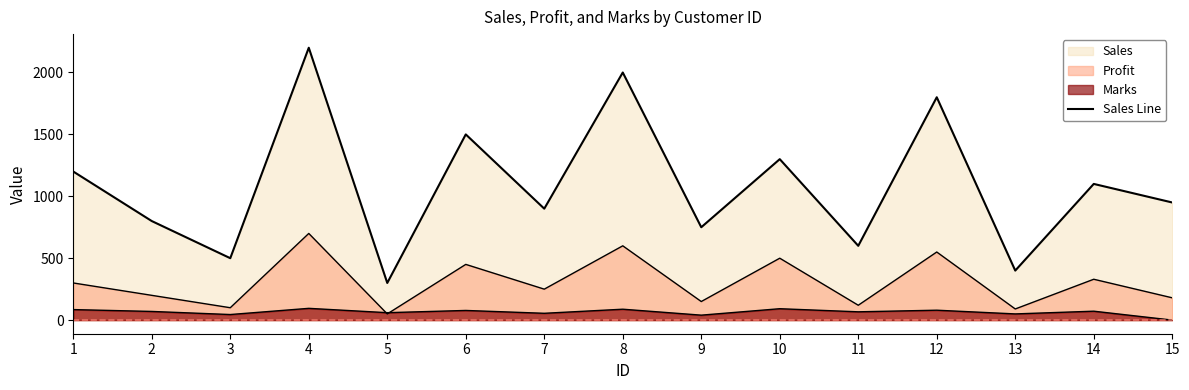

How many values are below 950?

7